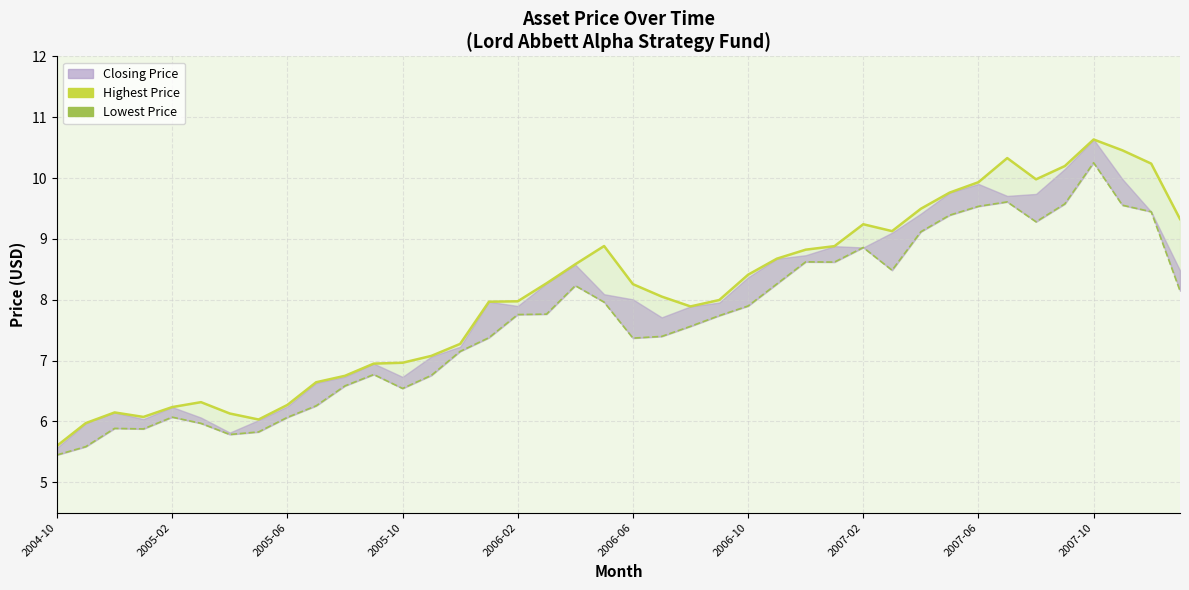

True or false: Highest Price and Lowest Price cross at least once.

False